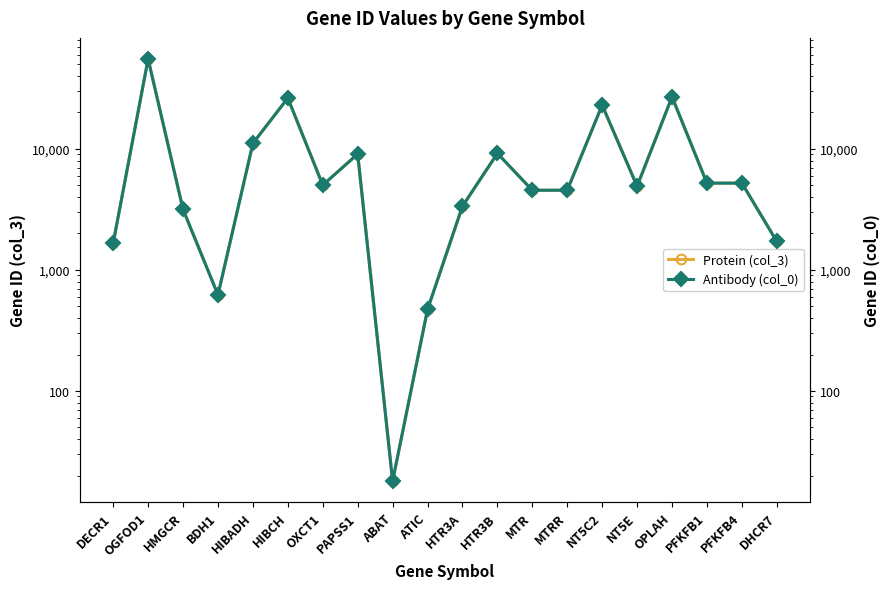

What are all the series names shown in the legend?

Protein (col_3), Antibody (col_0)